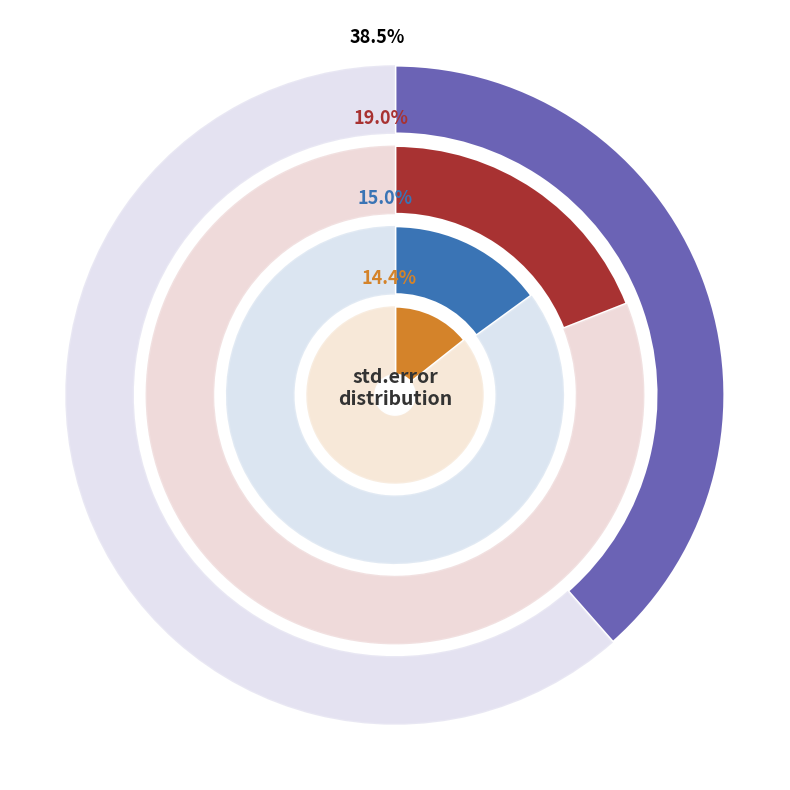

True or false: (Intercept) accounts for 30% of the total.

False